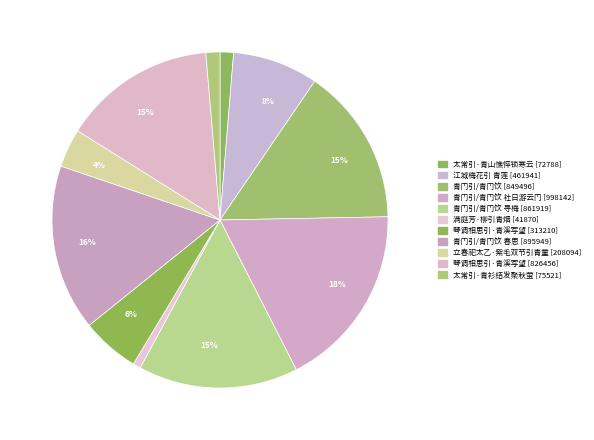

How many segments does this pie chart have?

11